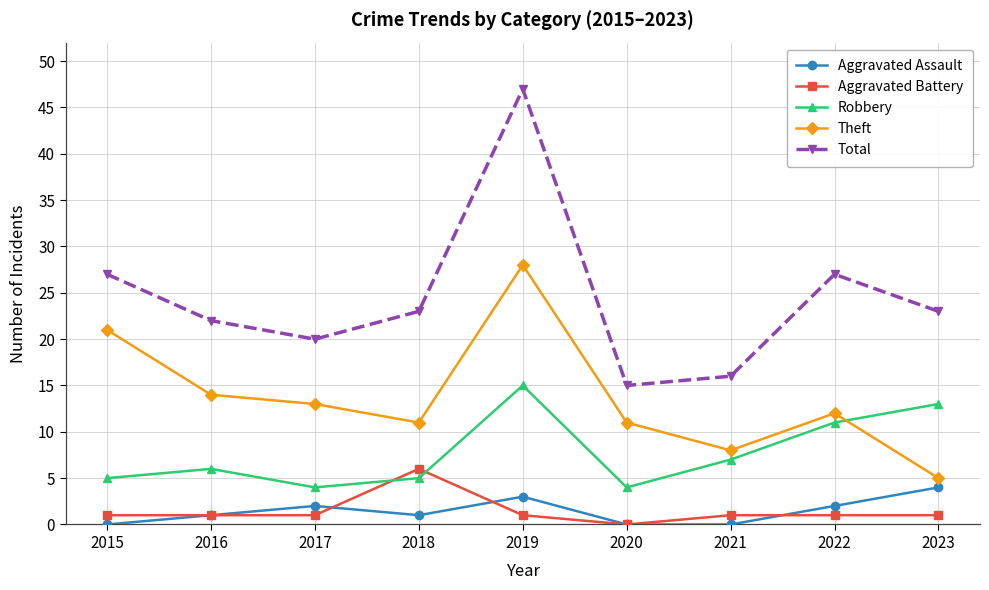

Rank the series at 2018 from lowest to highest value.

Aggravated Assault, Robbery, Aggravated Battery, Theft, Total